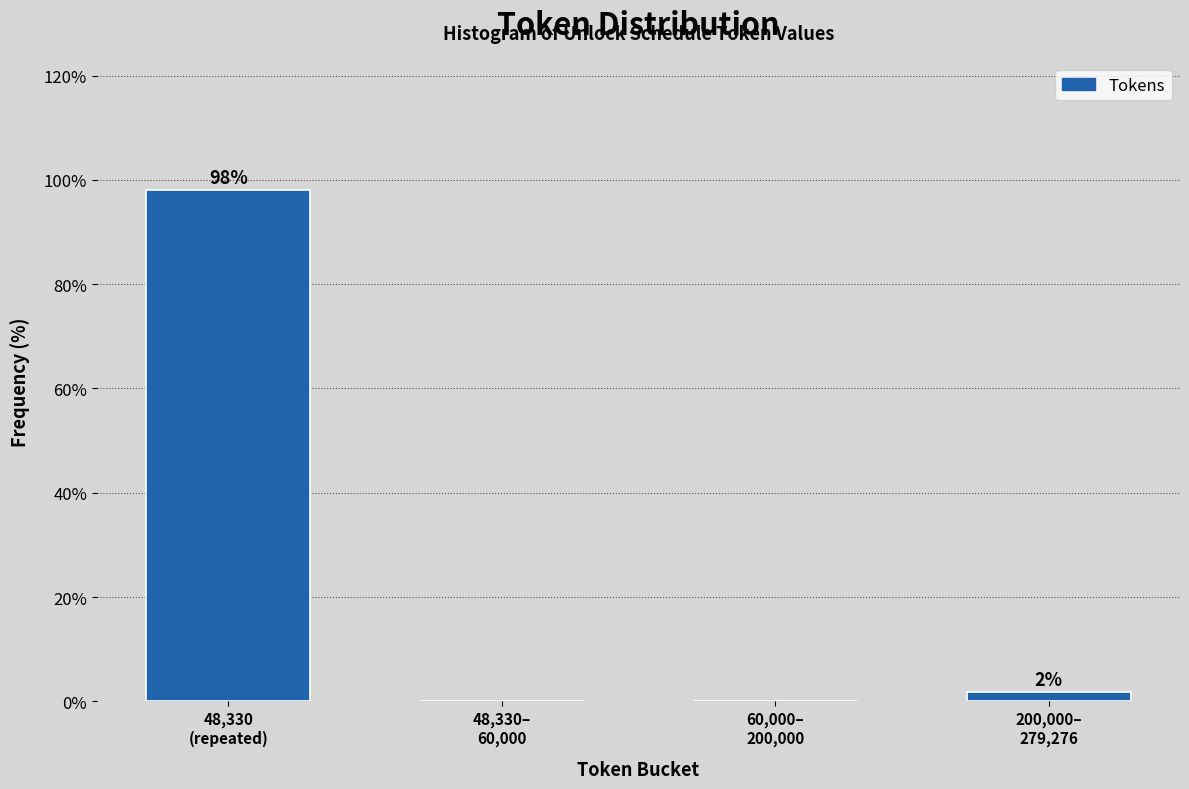

What is the greatest value displayed?

98.1